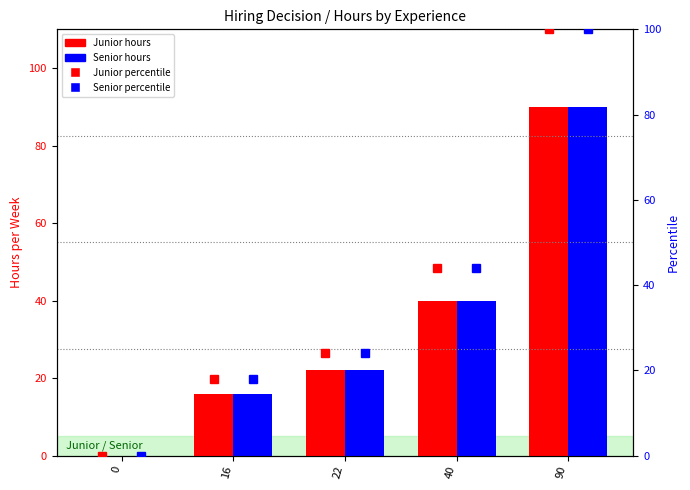

How many positive values does the Senior series have?

4